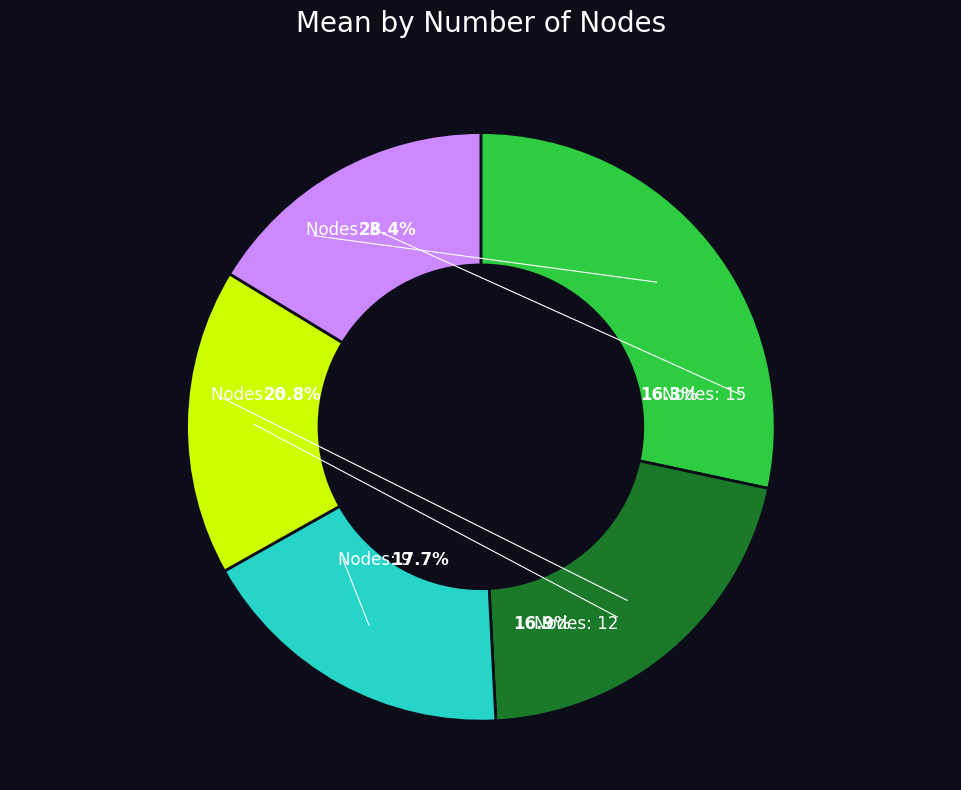

Rank the categories by value from highest to lowest.

3, 6, 9, 12, 15